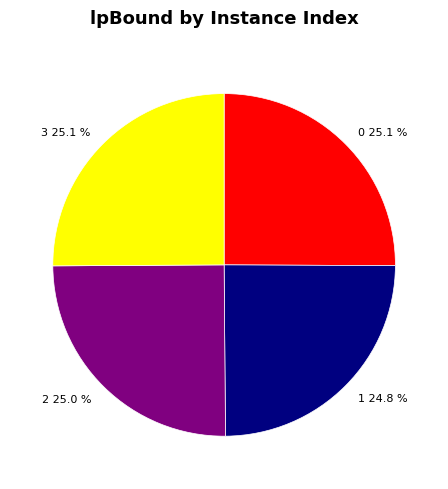

To the nearest percent, what portion does 1 represent?

25%